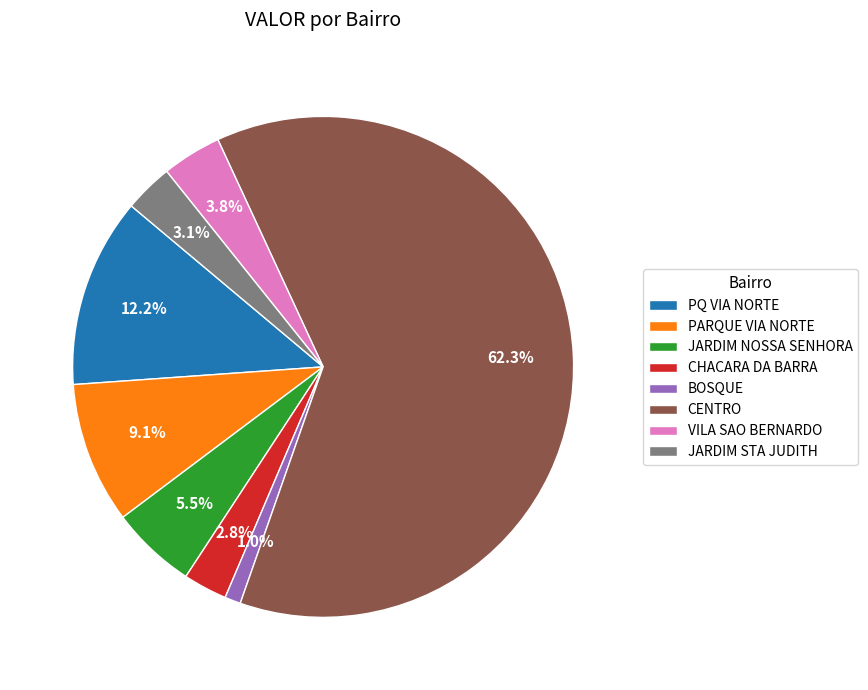

How many segments does this pie chart have?

8